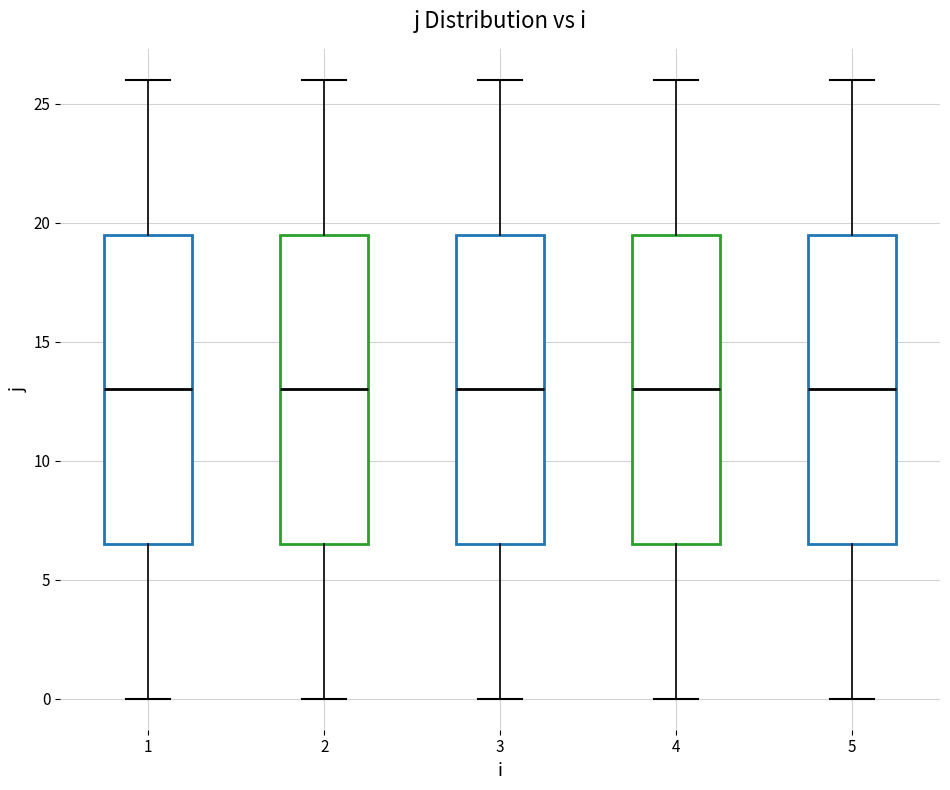

Where does the upper whisker of the box at x = 1 end on the y-axis? The values are not printed on the chart, so give them approximately, as read against the axis.

26.0